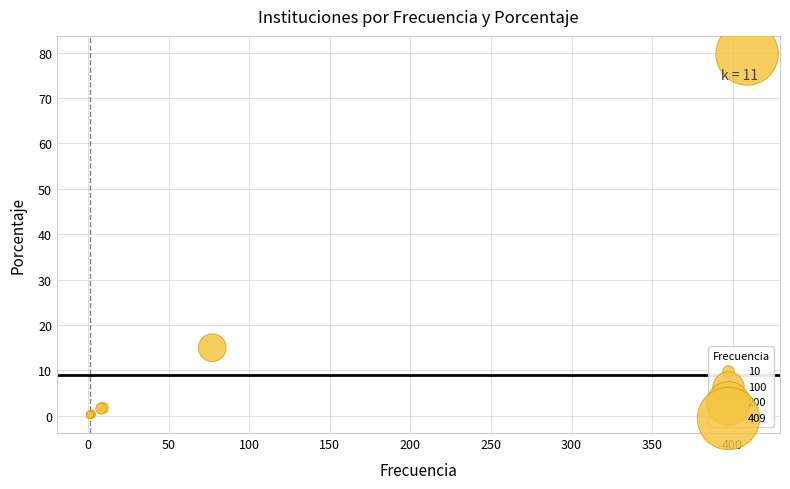

What Y value in the scatter plot is closest to 39?

15.0